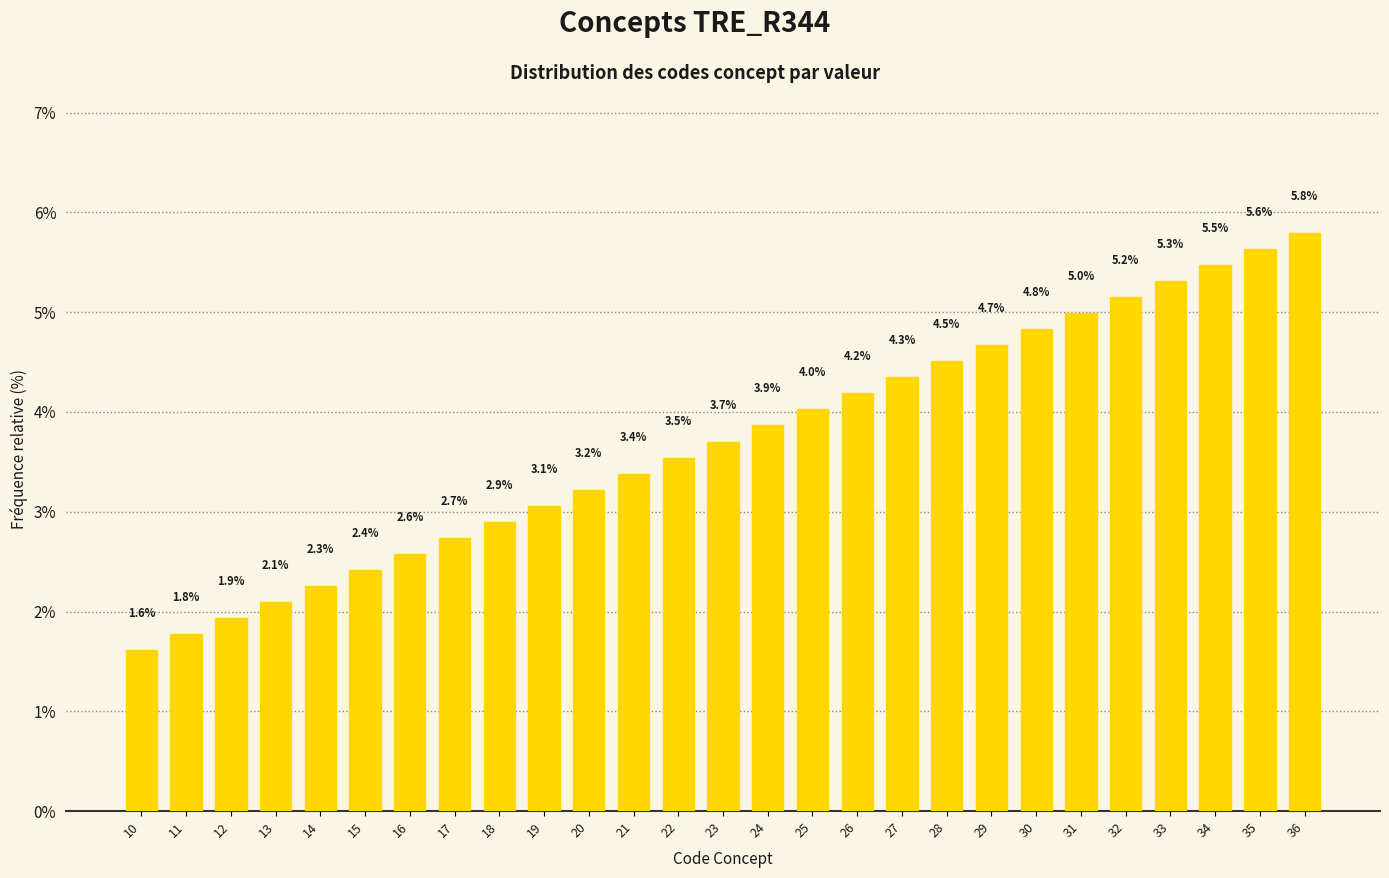

Rank the categories by value from highest to lowest.

36, 35, 34, 33, 32, 31, 30, 29, 28, 27, 26, 25, 24, 23, 22, 21, 20, 19, 18, 17, 16, 15, 14, 13, 12, 11, 10